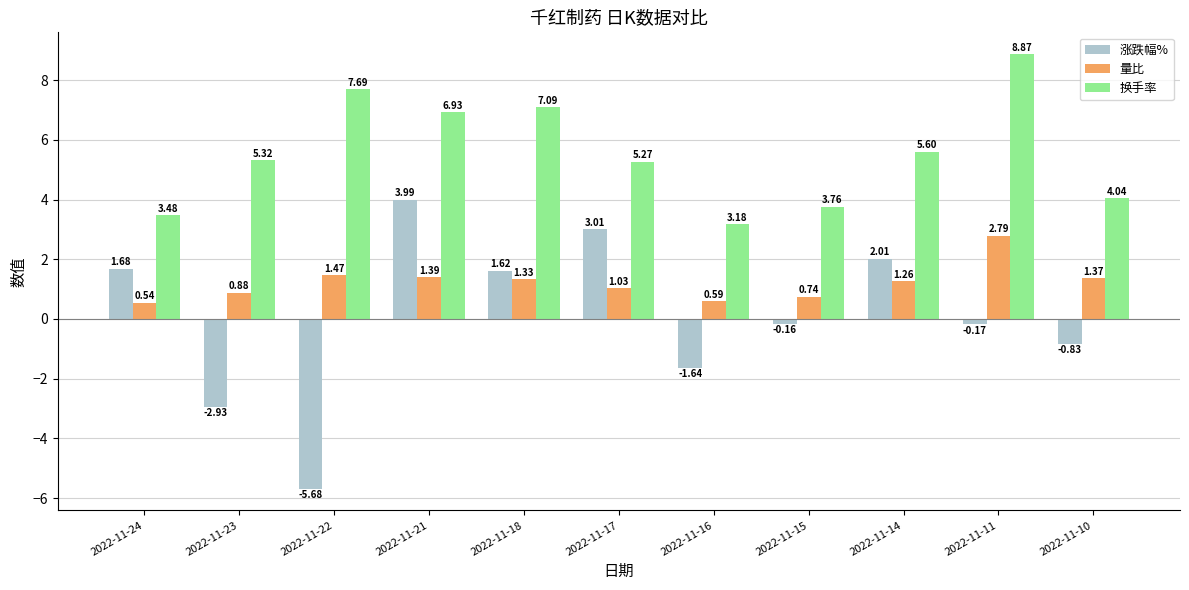

What is the sum of all 量比 values?

13.4